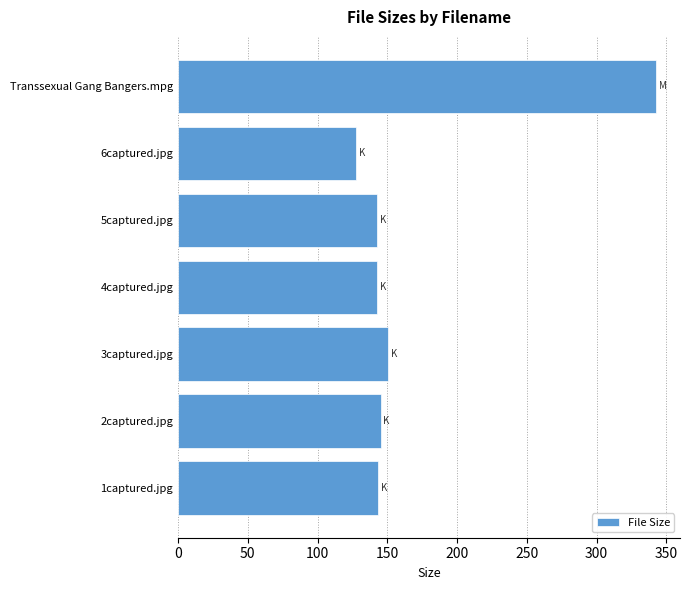

What is the minimum value shown in the chart?

127.4